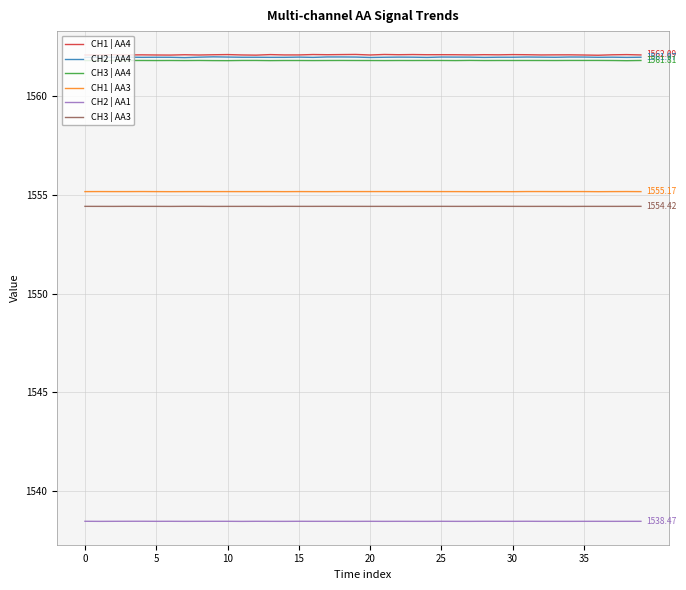

True or false: CH1 | AA3 and CH2 | AA1 cross at least once.

False